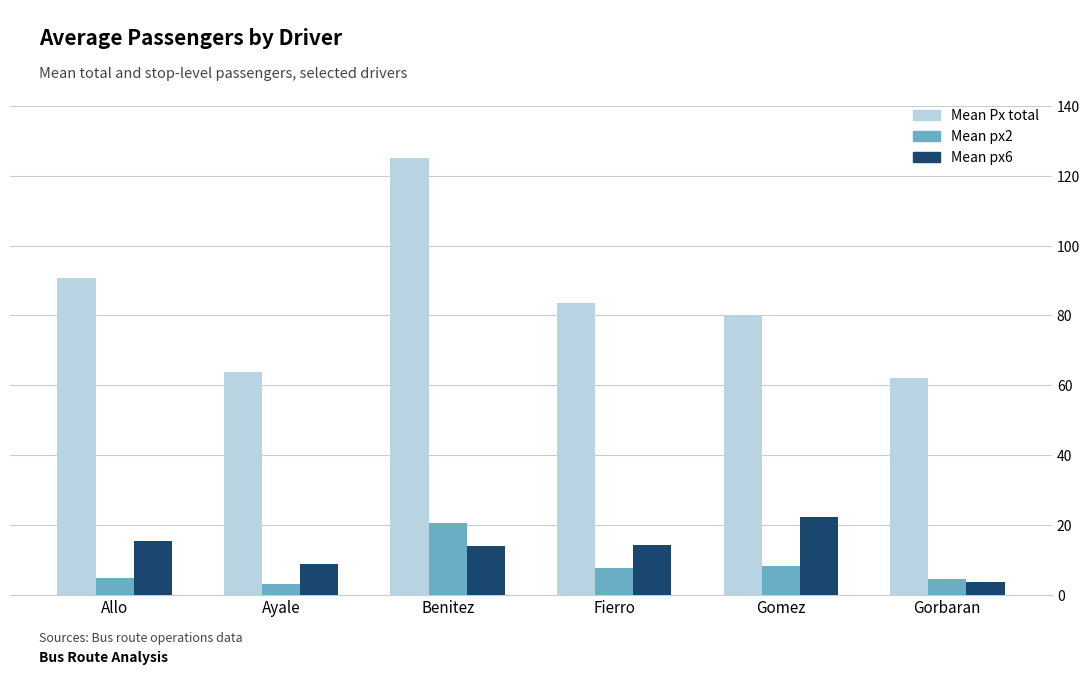

At how many categories does at least one series exceed 116?

1